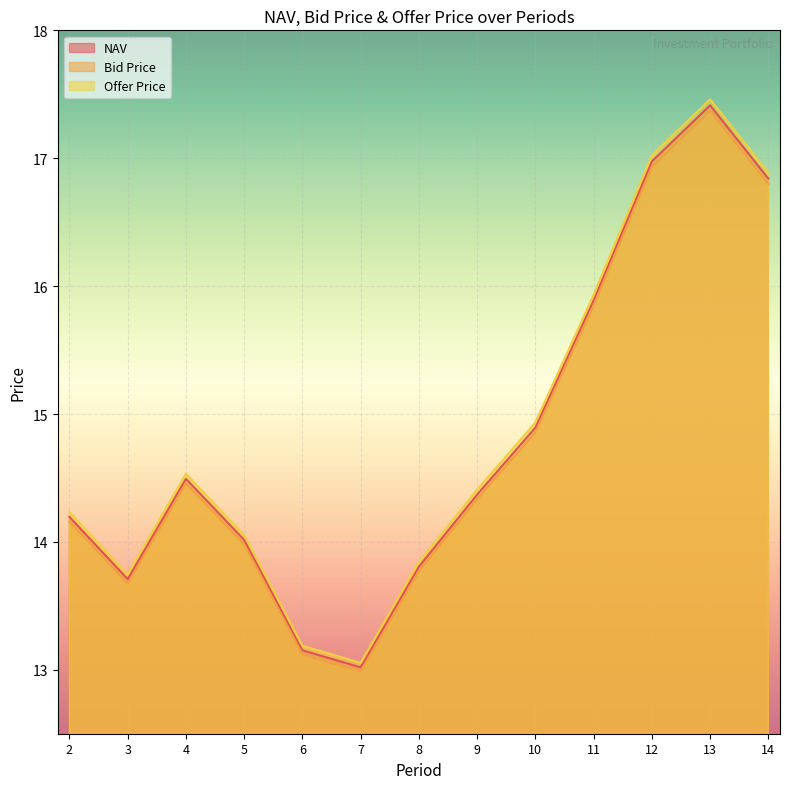

Is it true that NAV equals 3.4 at 8?

False